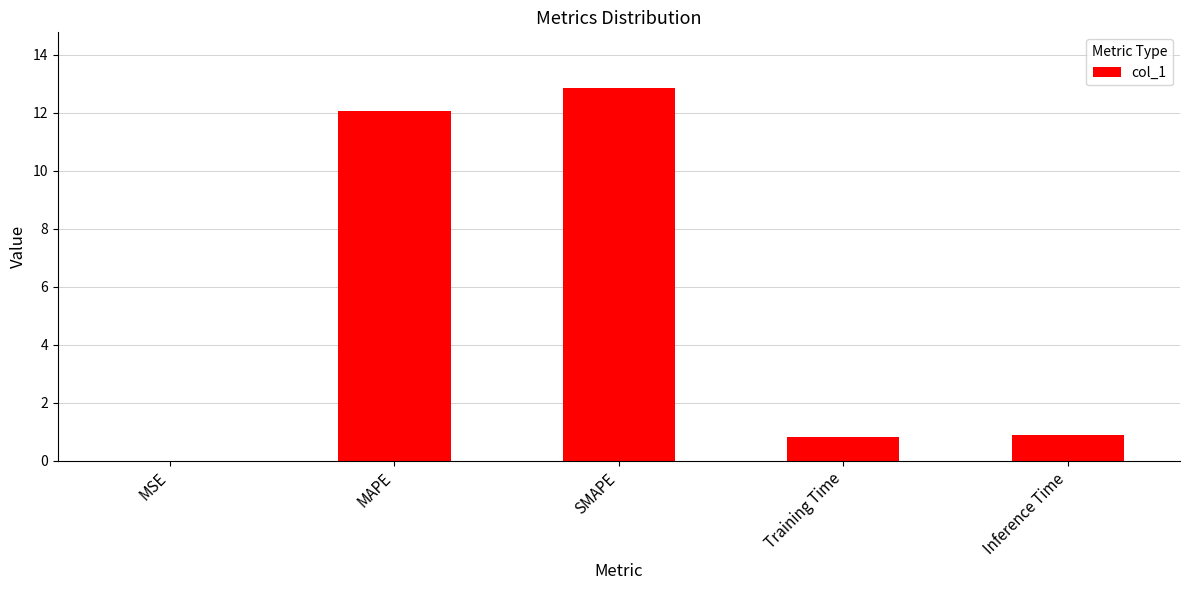

The value at MSE is 0.0. True or false?

True